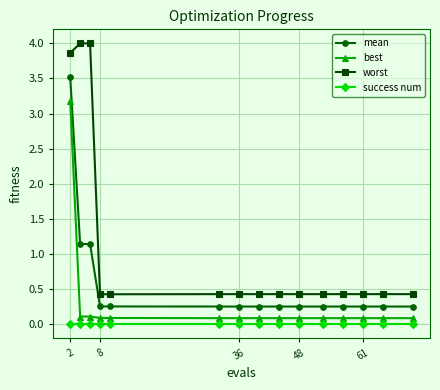

Which series has the widest spread of values?

worst